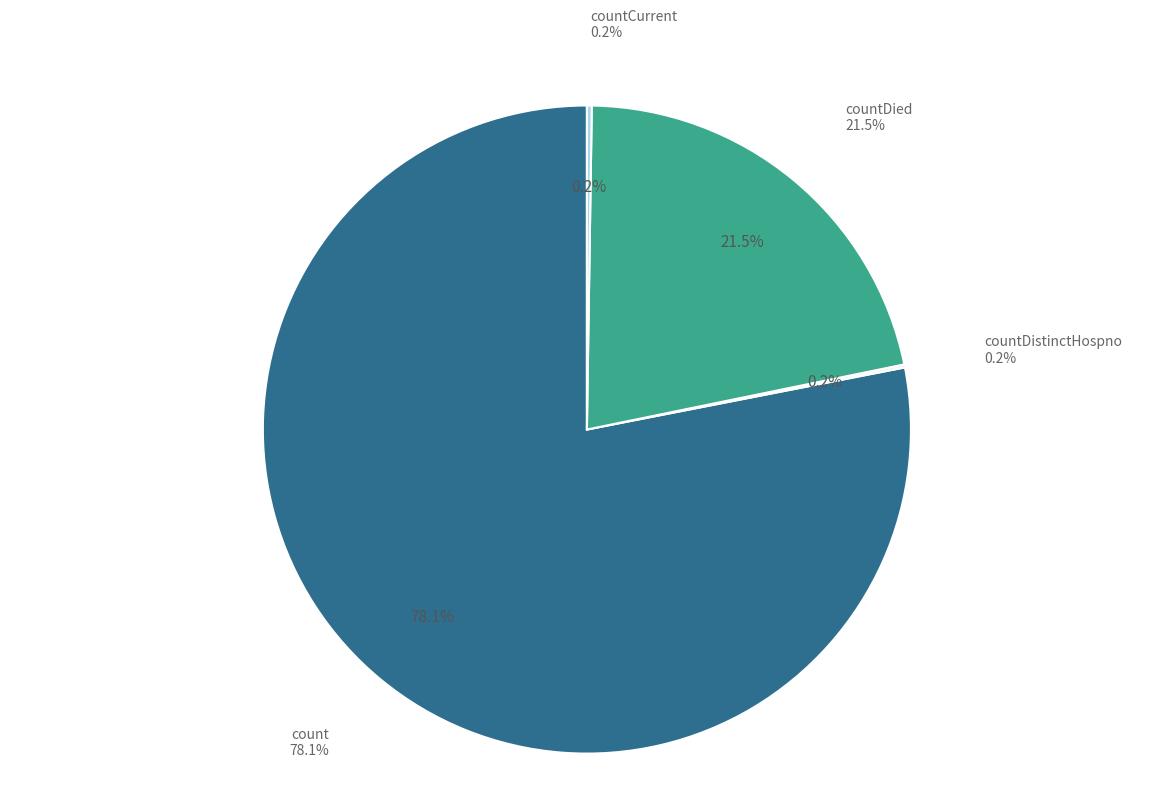

Does any single category account for the majority?

Yes